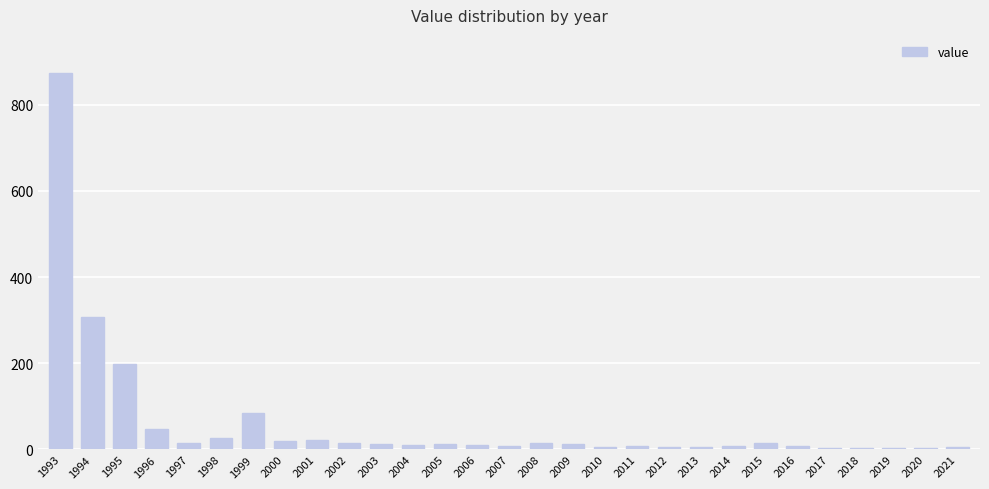

True or false: the data shows 307.7 at 1994.

True